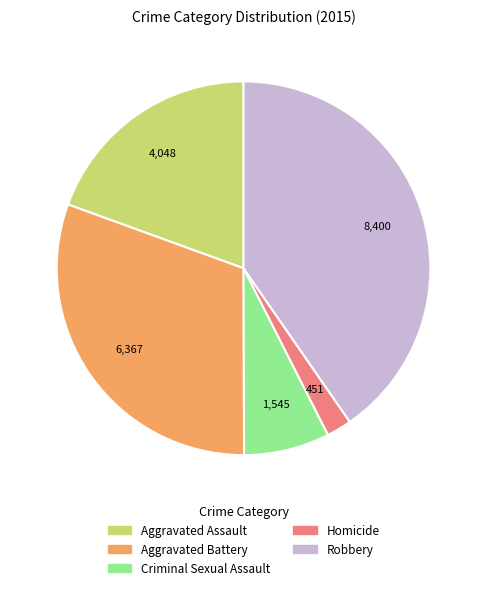

Count the number of slices in the pie.

5